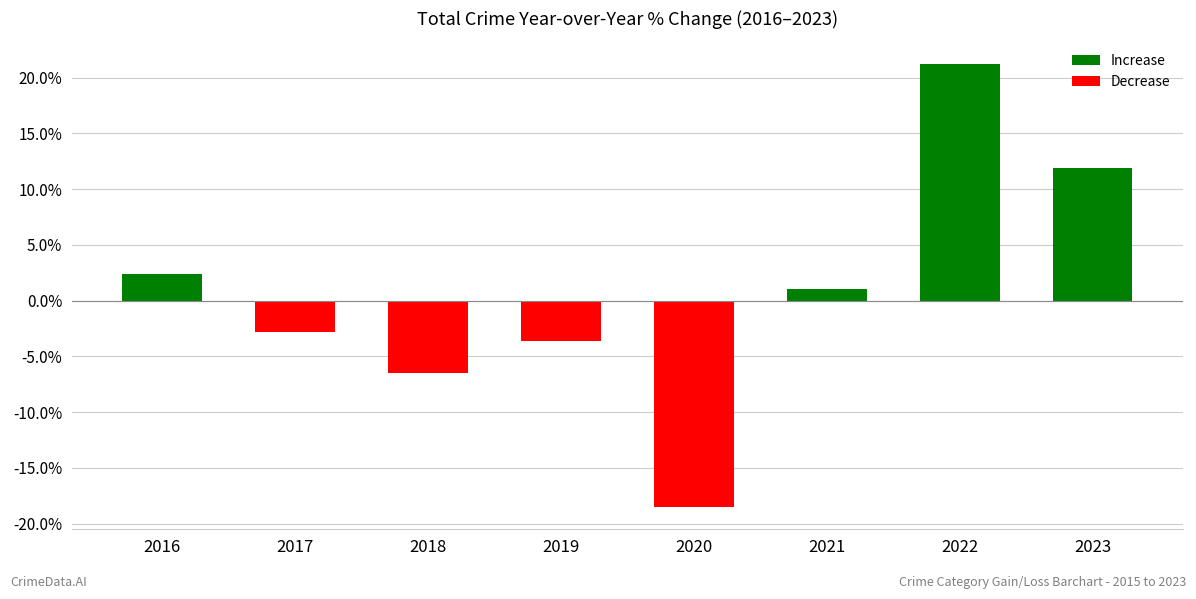

Reading left to right, list all the values displayed in this chart.

0.0	-0.0	-0.1	-0.0	-0.2	0.0	0.2	0.1